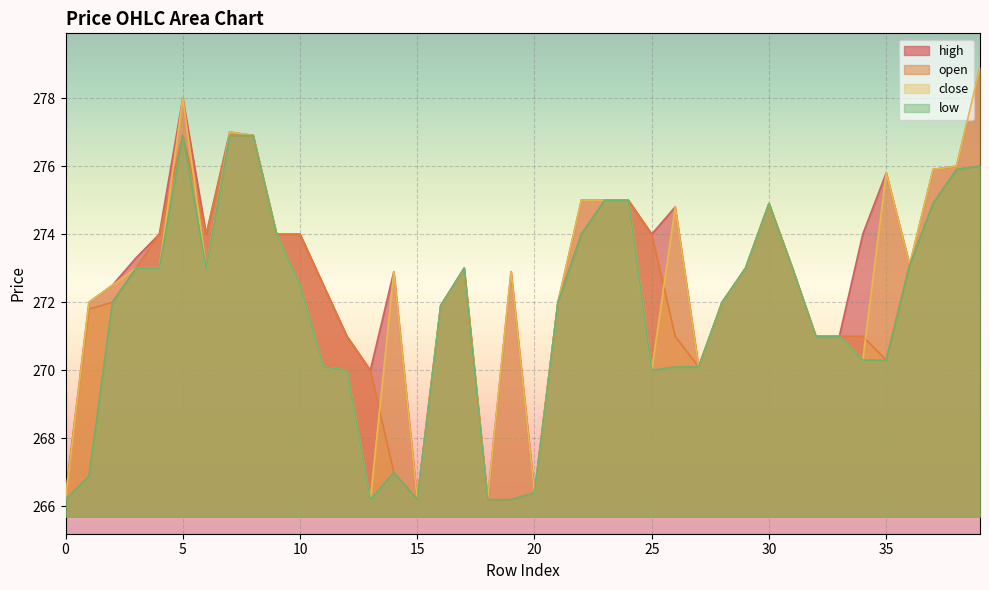

Between 3 and 37, which series saw the biggest shift?

close